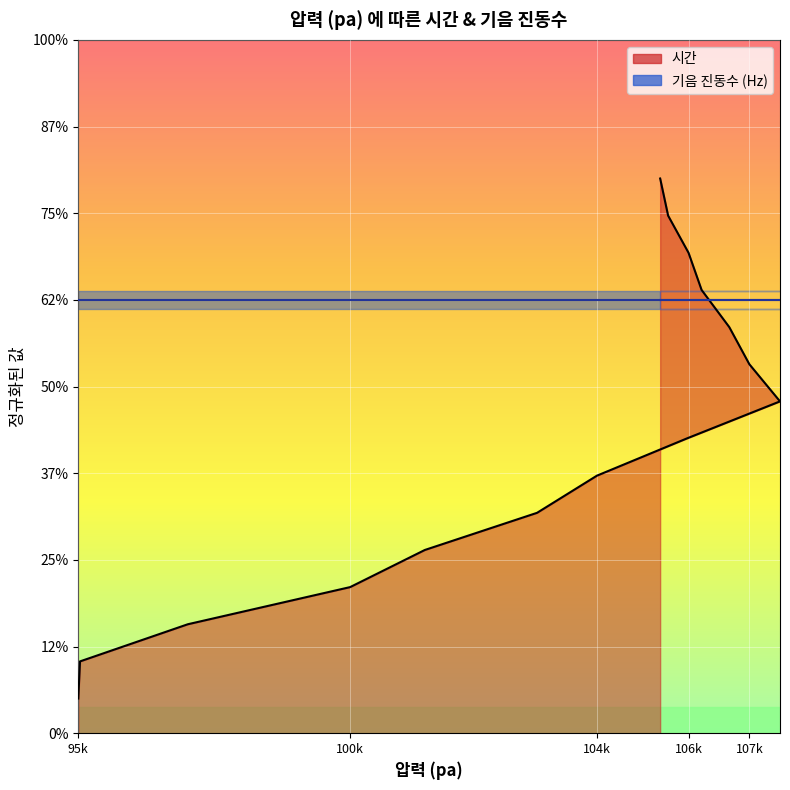

What is the change in value from 95082 to 106319?

+2.4